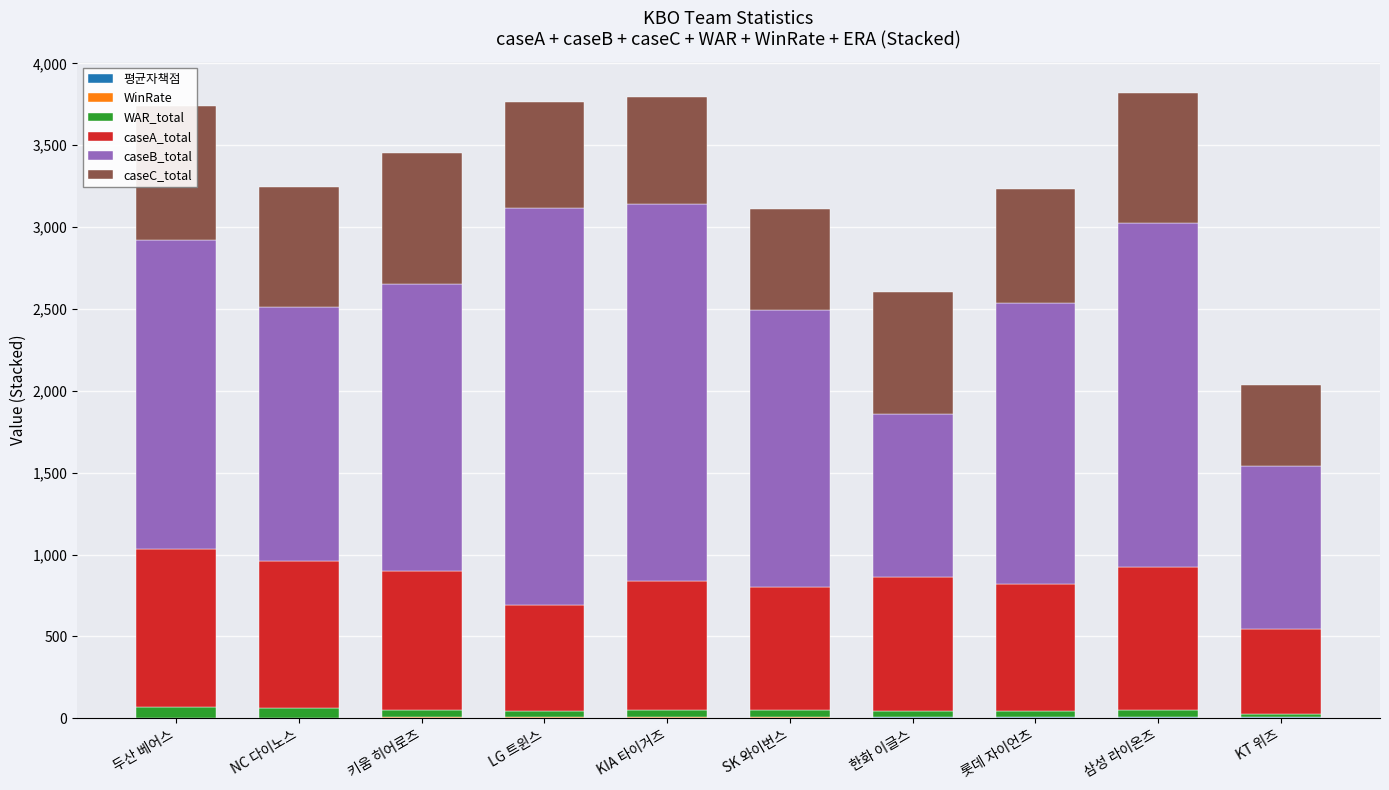

How many categories are shown in the chart?

10